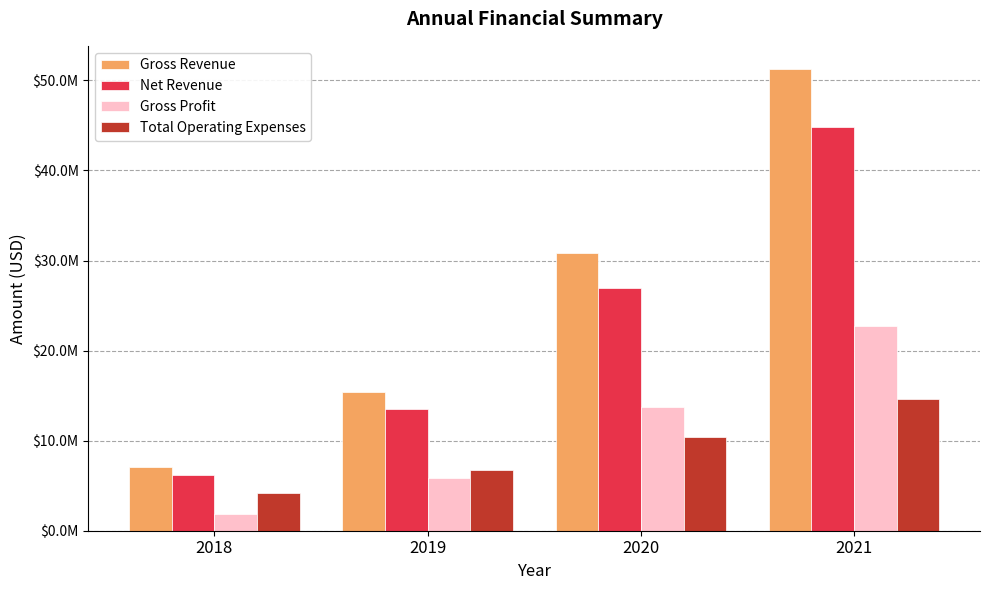

What are all the series names shown in the legend?

Gross Revenue, Net Revenue, Gross Profit, Total Operating Expenses